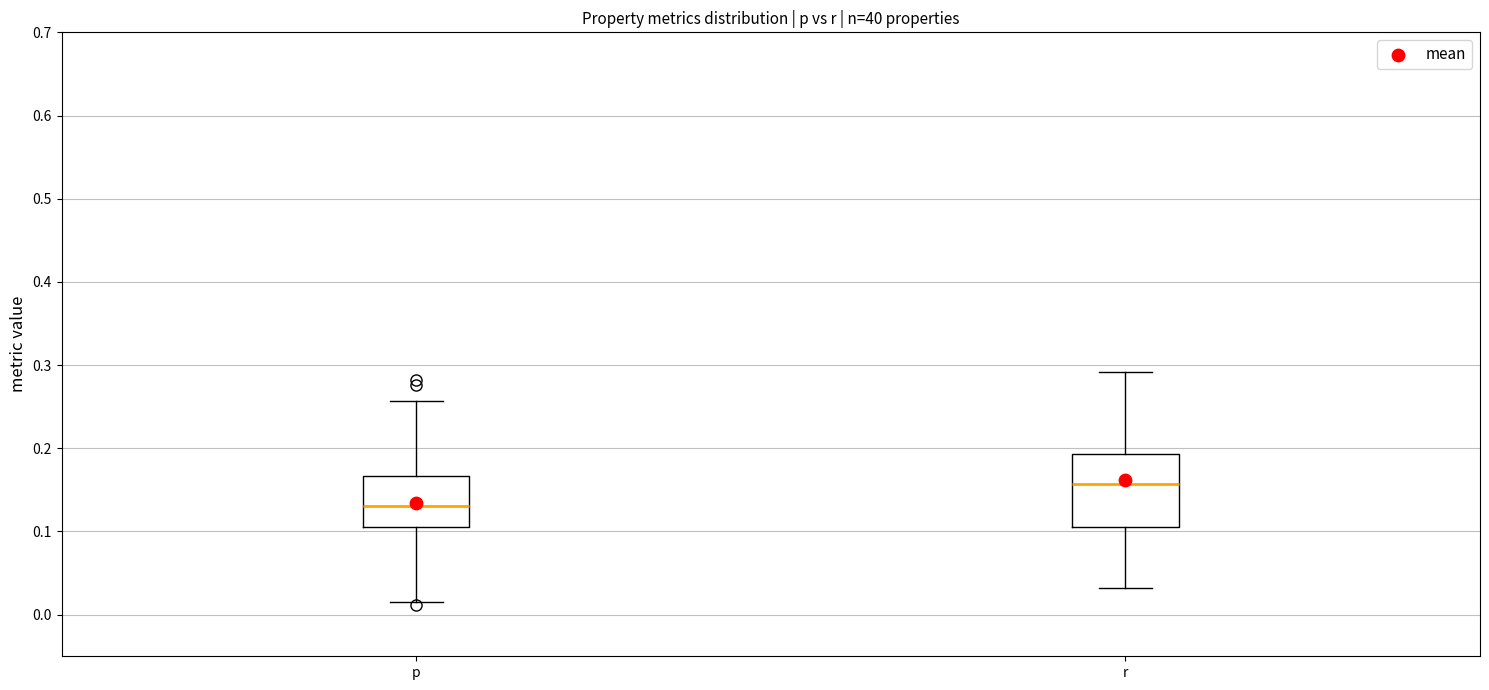

Which box is the tallest, from its lower edge to its upper edge?

r